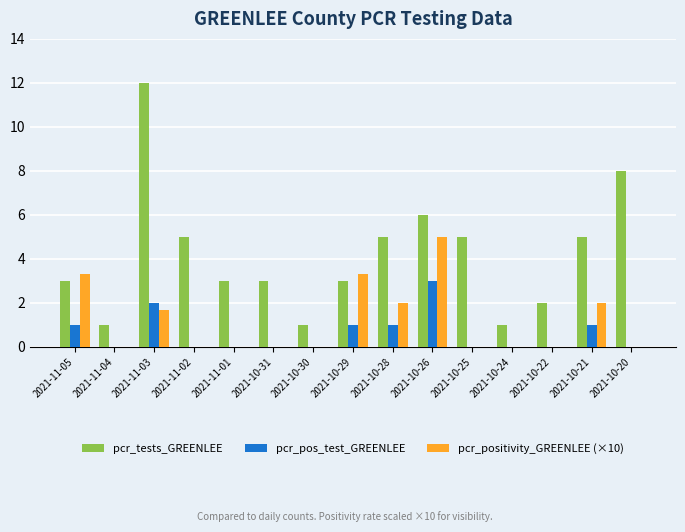

What is the sum of the pcr_pos_test_GREENLEE values at 2021-11-05 and 2021-10-20?

1.0